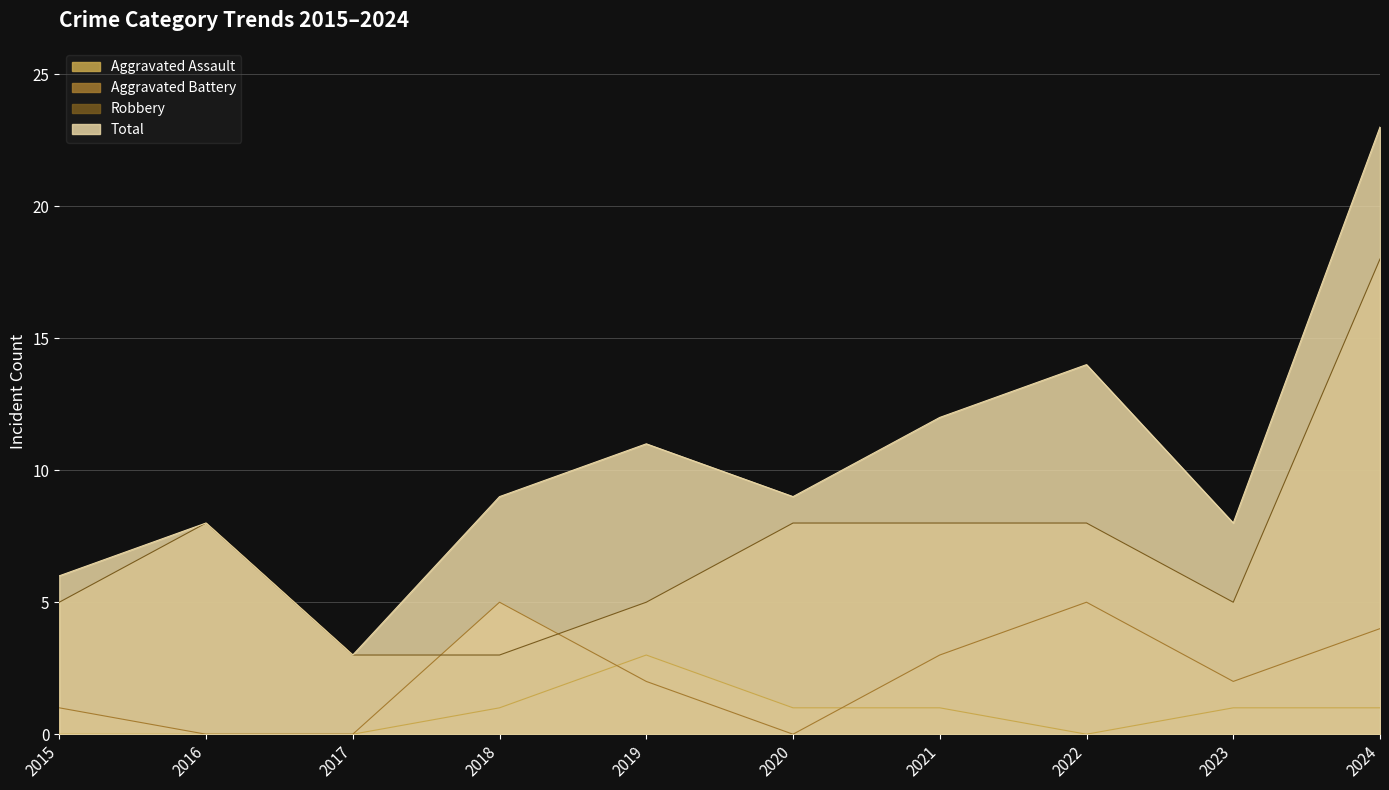

At how many categories does at least one series exceed 3?

9